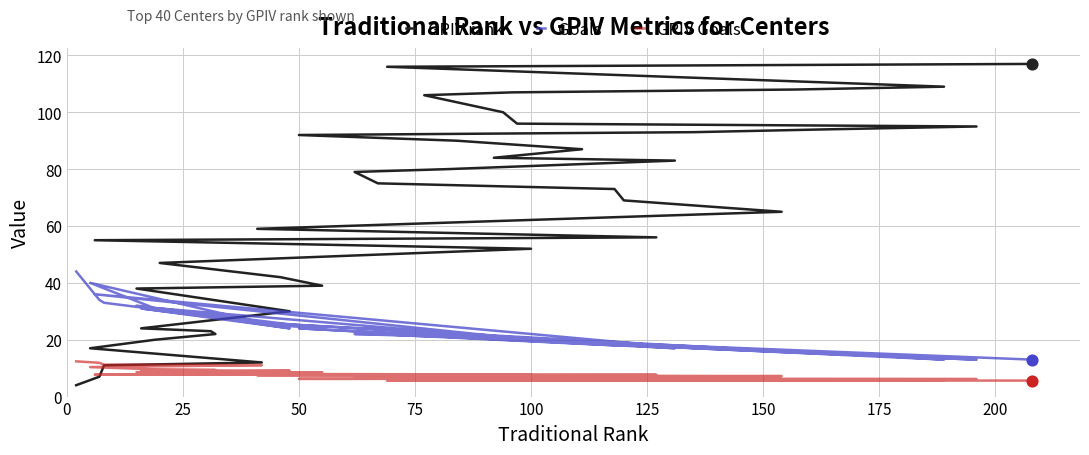

Which series reaches the minimum Y coordinate?

GPIV rank